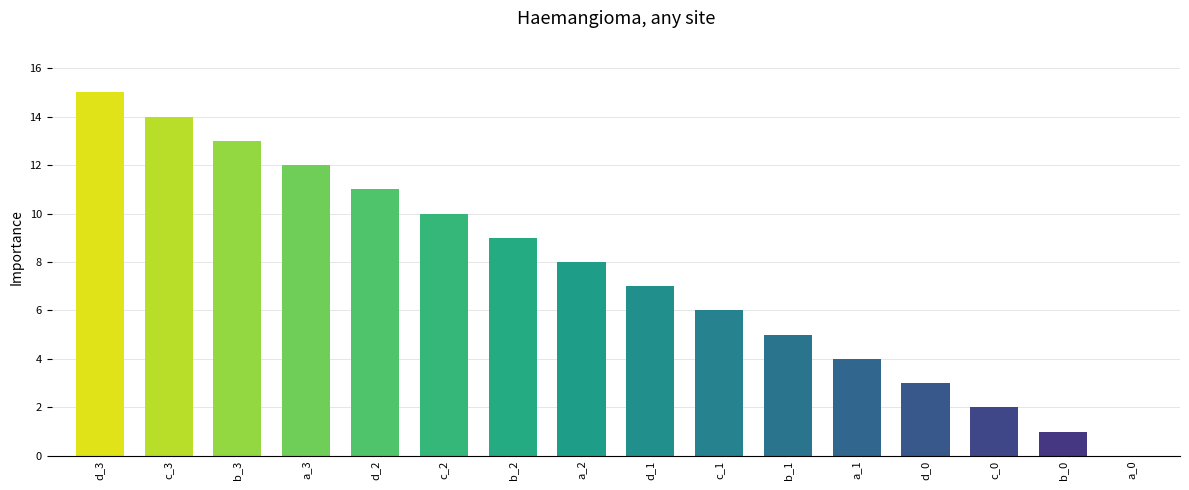

How many values are above zero?

15